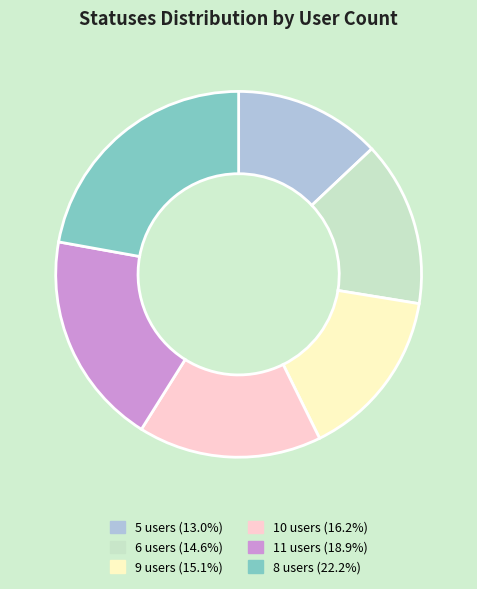

Combined, do 10 users and 11 users account for over 50%?

No